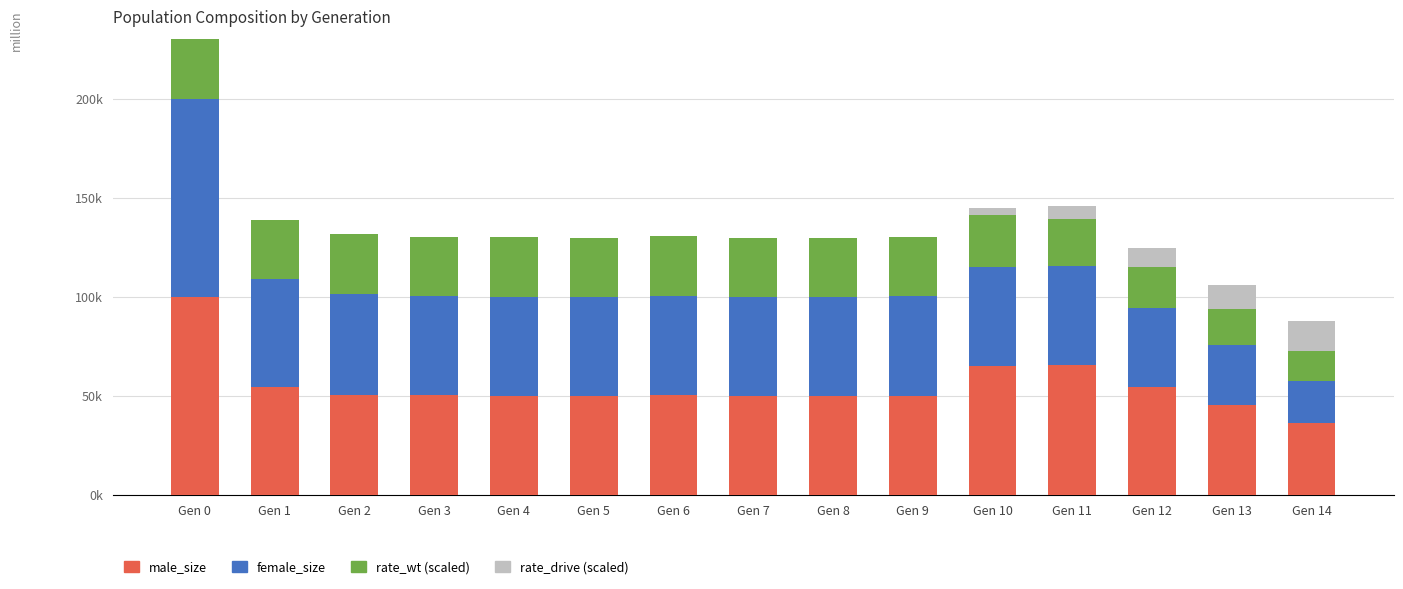

What is the sum of the rate_wt (scaled) values at Gen 14 and Gen 5?

44818.7